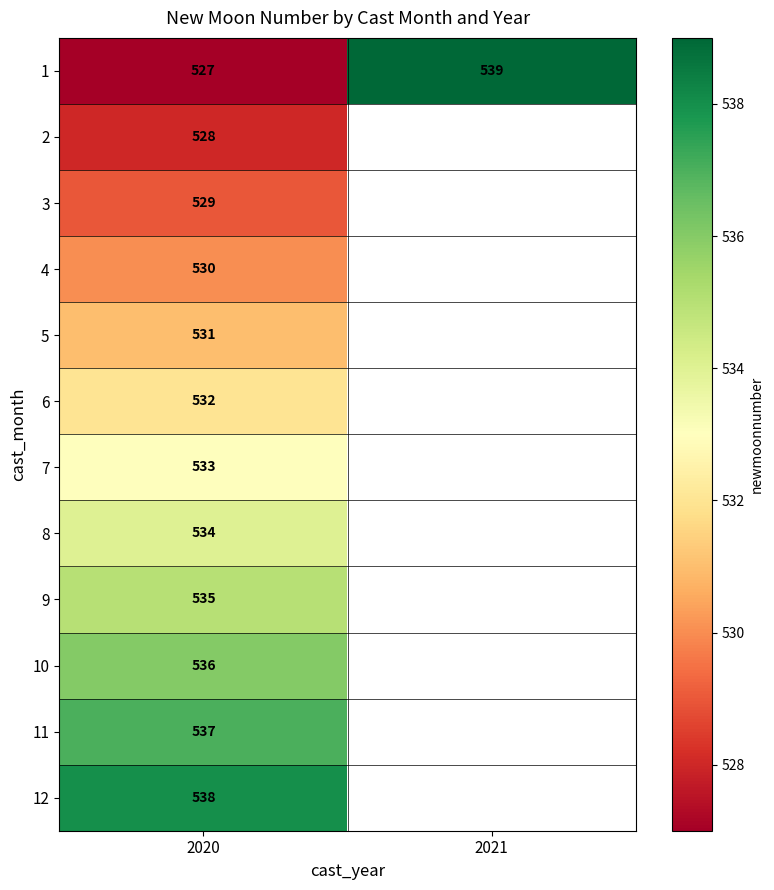

What is the spread (max minus min) of values at 2020?

11